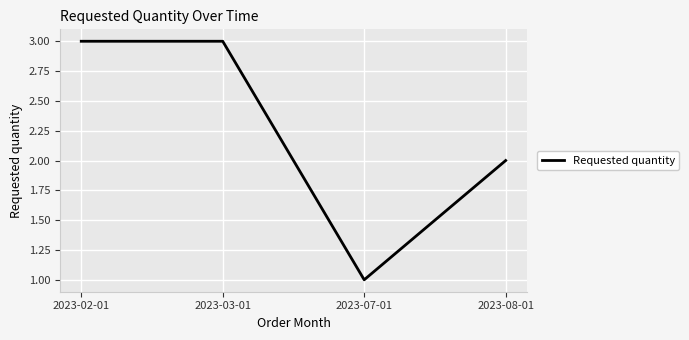

How many series are shown in this chart?

1